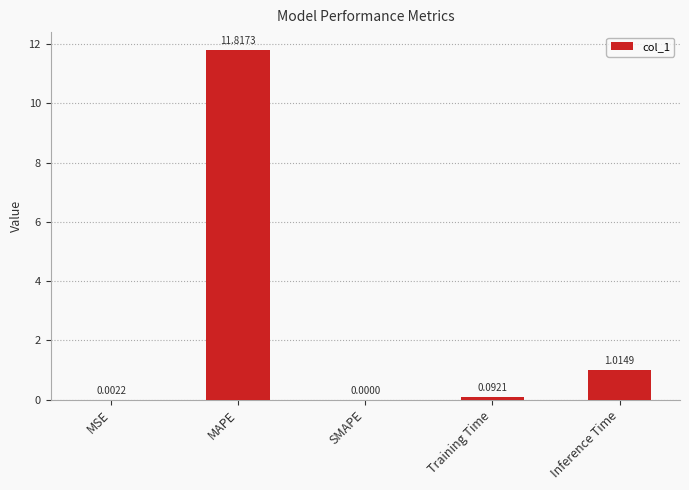

What is the change in value from SMAPE to Inference Time?

+1.0